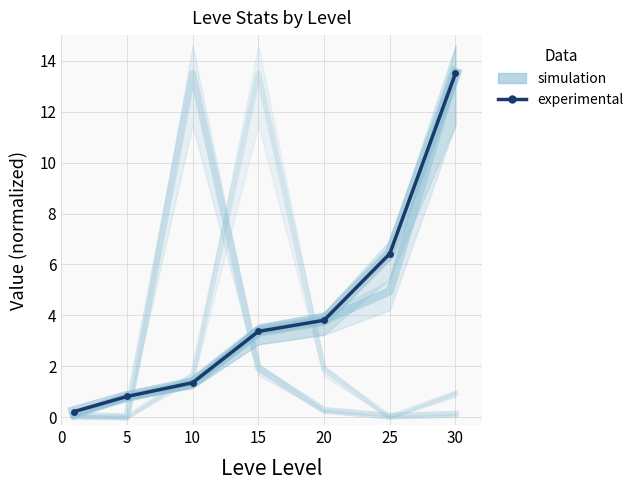

At which category does the chart reach its peak across all series?

30